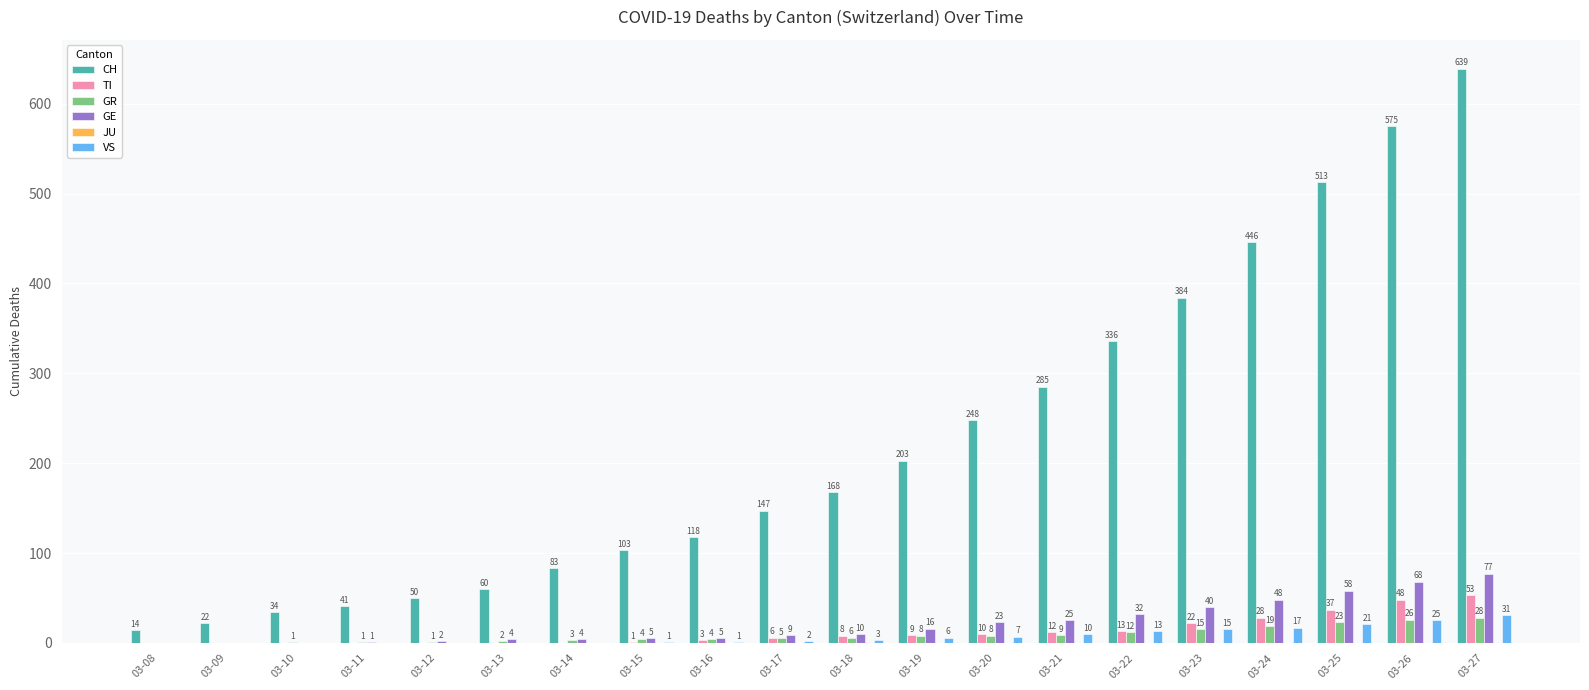

At which category is the sum across all series the highest?

03-27